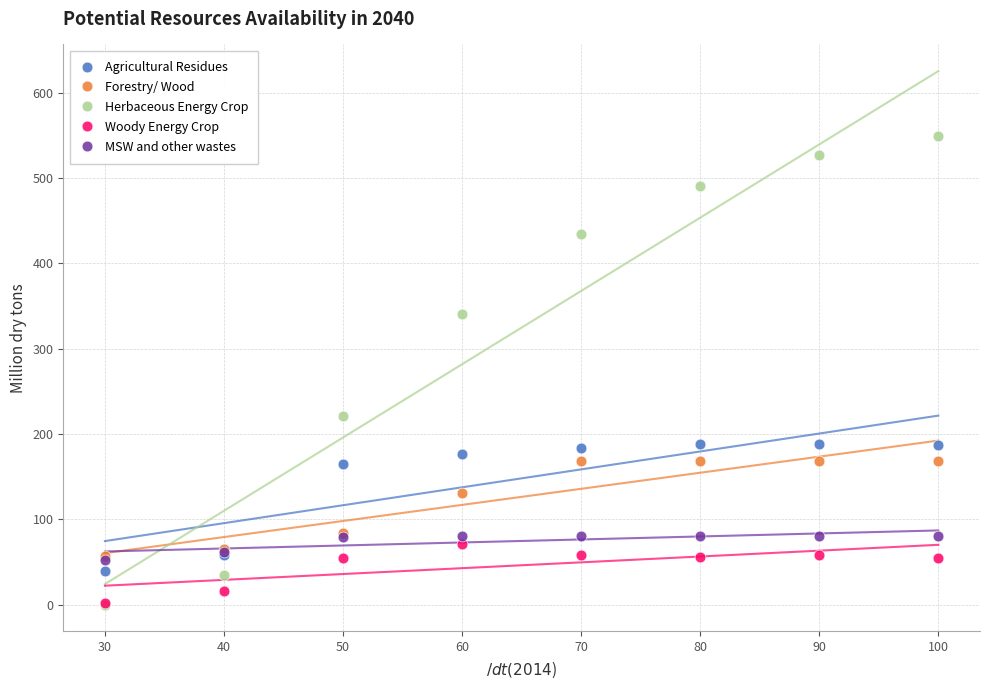

In the Forestry/ Wood series, what Y value is closest to 112?

131.0